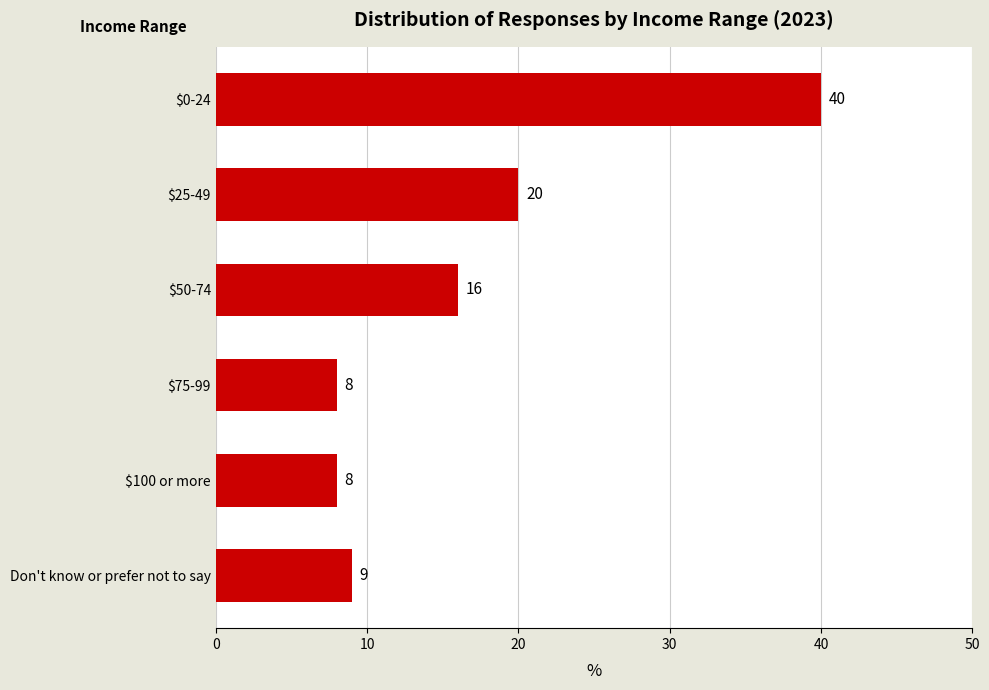

What is the approximate value at $0-24, to the nearest 10?

40